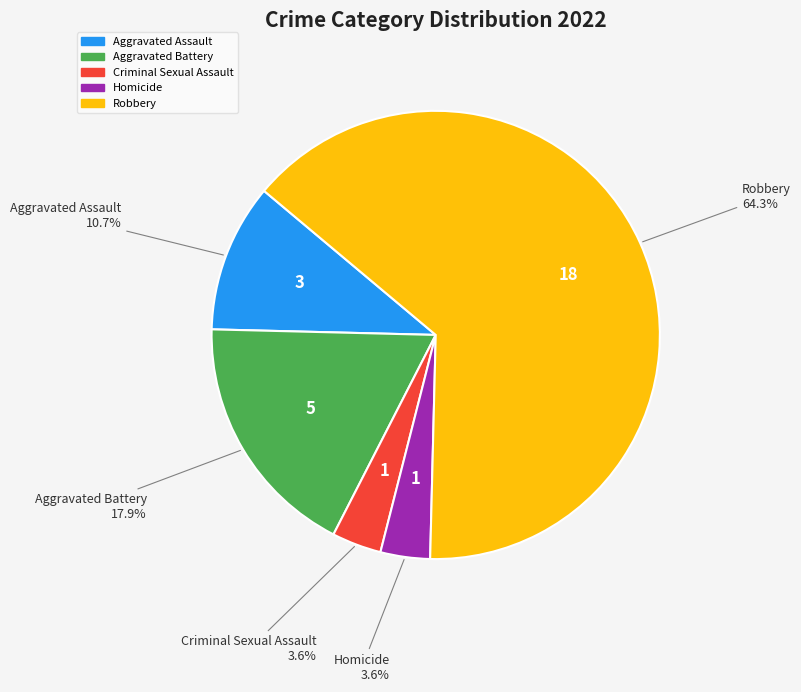

To the nearest percent, what is the difference between the largest and smallest slice percentages?

61%